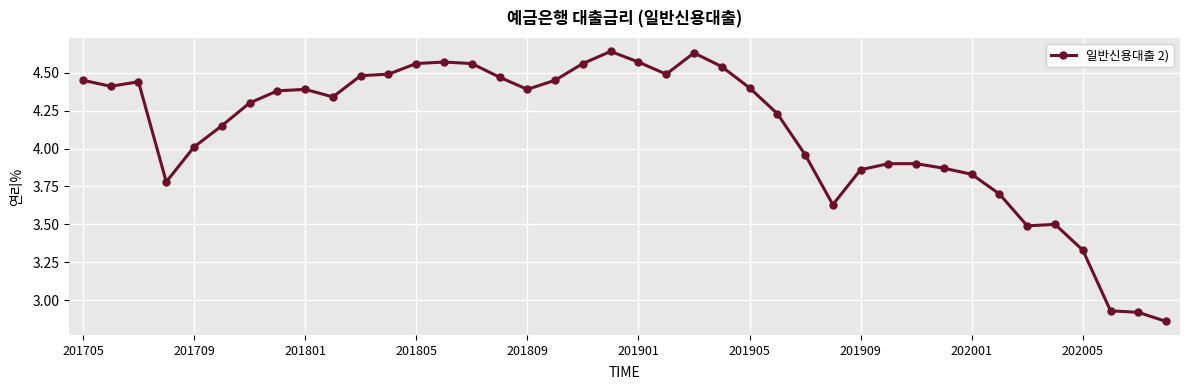

What is the difference between the second highest and minimum values?

1.8